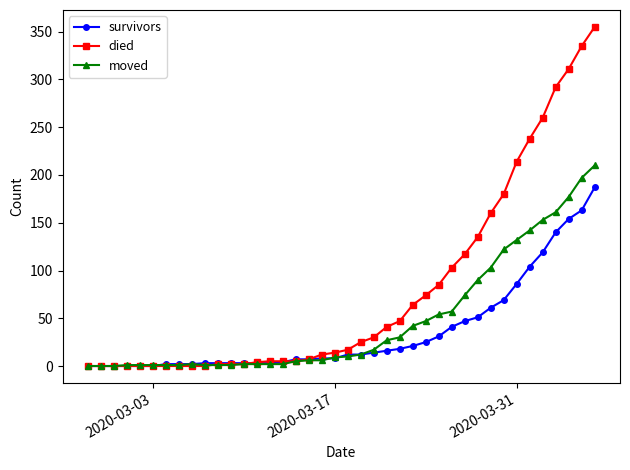

List the series in order of their peak value, highest first.

died, moved, survivors